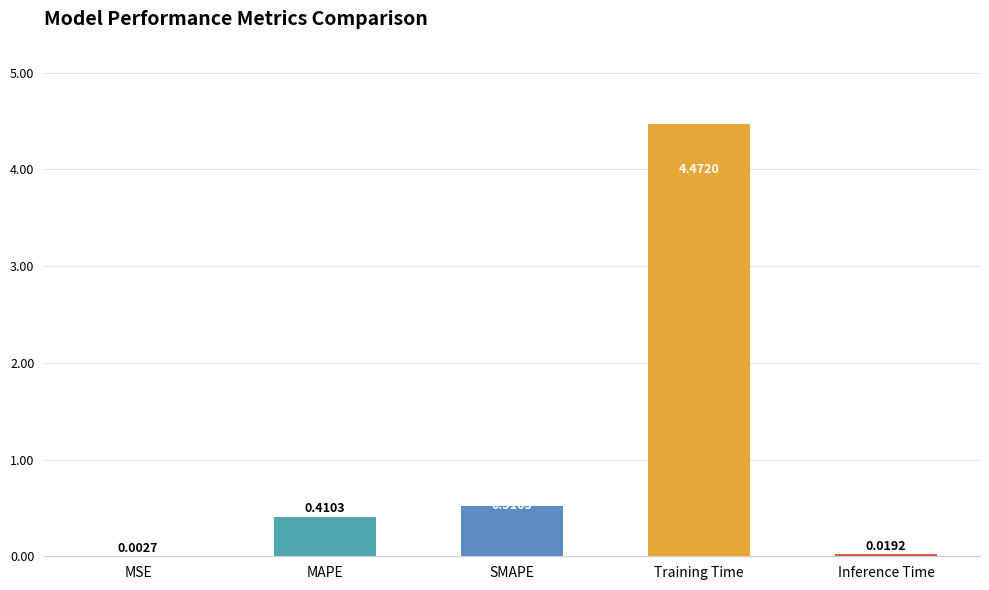

Is it true that the value at MAPE is 0.1?

False